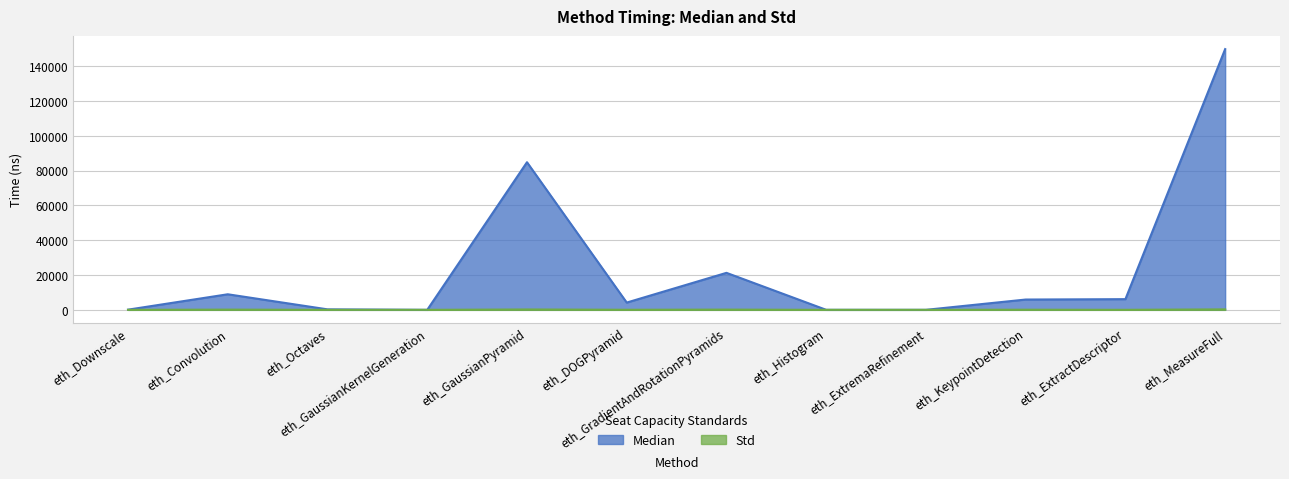

At which label does Std reach its peak?

eth_MeasureFull